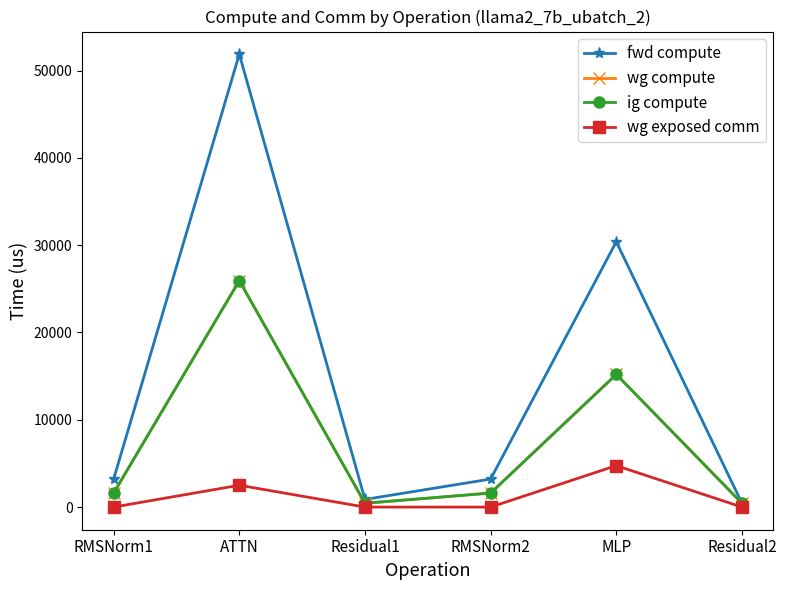

Does the chart have visible grid lines?

No